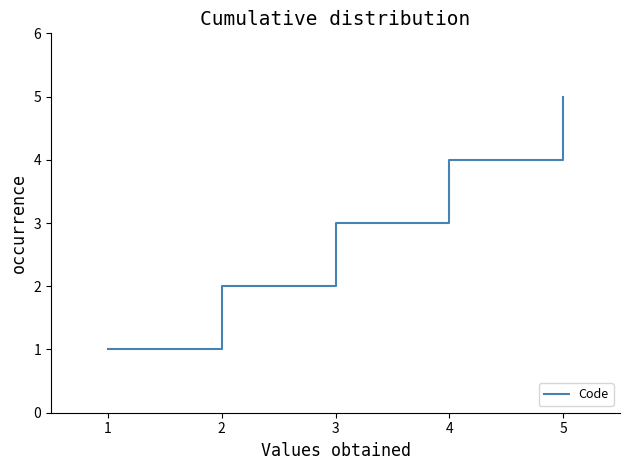

What is the difference between the maximum and minimum values?

4